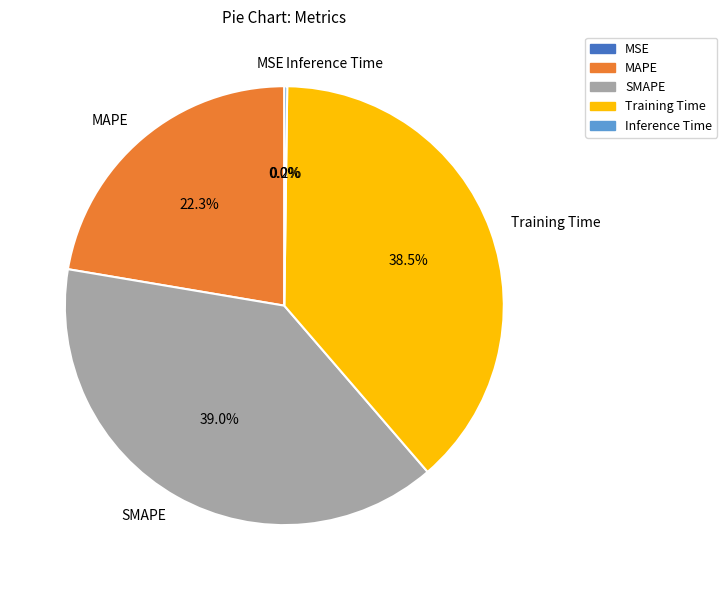

Is there any slice that represents more than half of the pie?

No